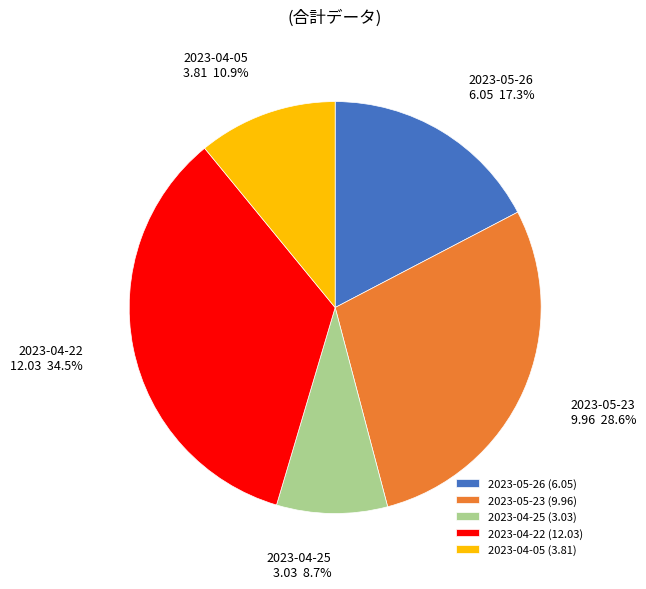

The 2023-04-05 slice represents 16% of the pie. True or false?

False